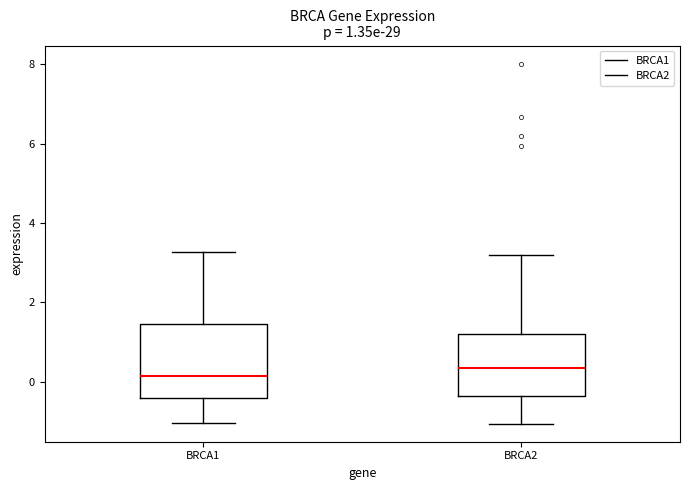

Comparing the boxes themselves (not the whiskers), which one is the tallest?

BRCA1